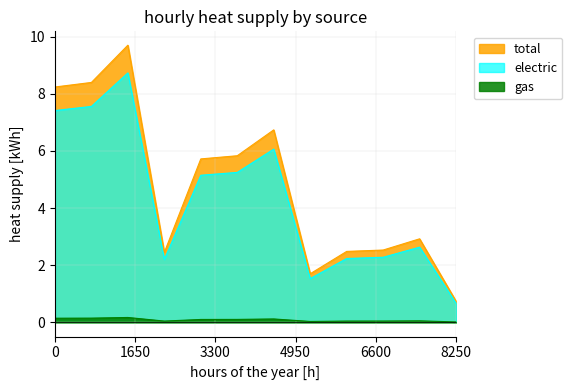

Which series has the largest total across all categories?

total